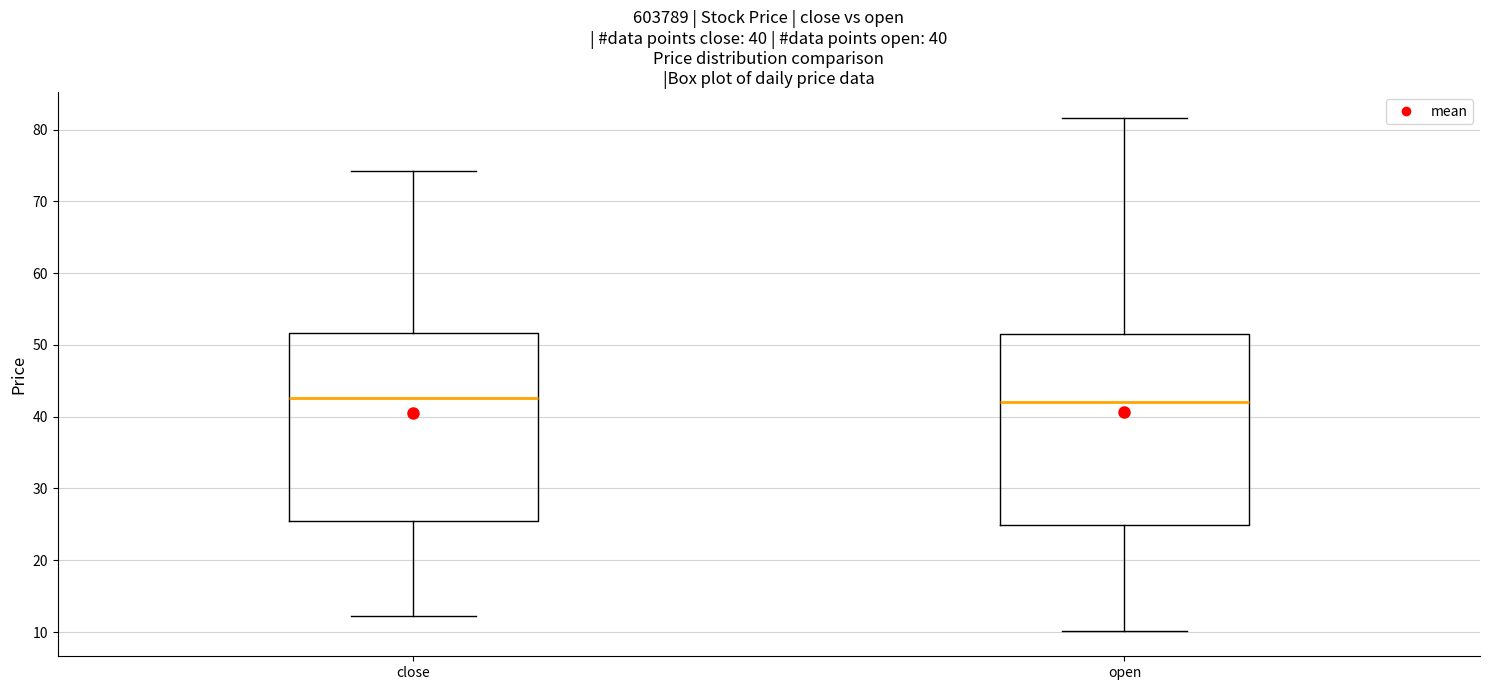

Reading left to right, read every box against the y-axis: the position of its median line, the range the box covers, and the ends of its whiskers. The values are not printed on the chart, so give them approximately, as read against the axis.

close: median 43, box 25 to 52, whiskers 12 to 74
open: median 42, box 25 to 51, whiskers 10 to 82